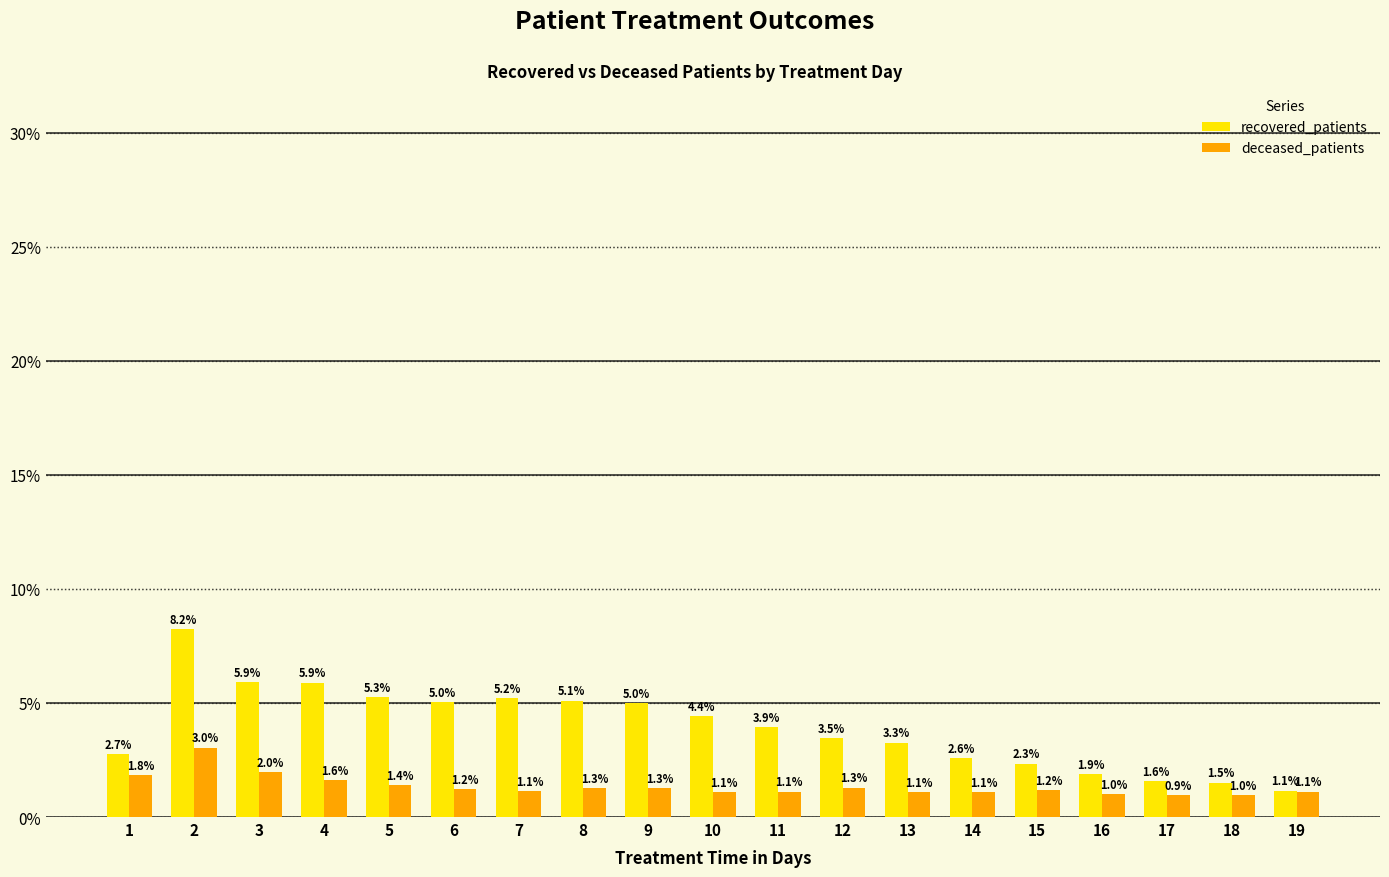

At 13, list the series in order from largest to smallest.

recovered_patients, deceased_patients